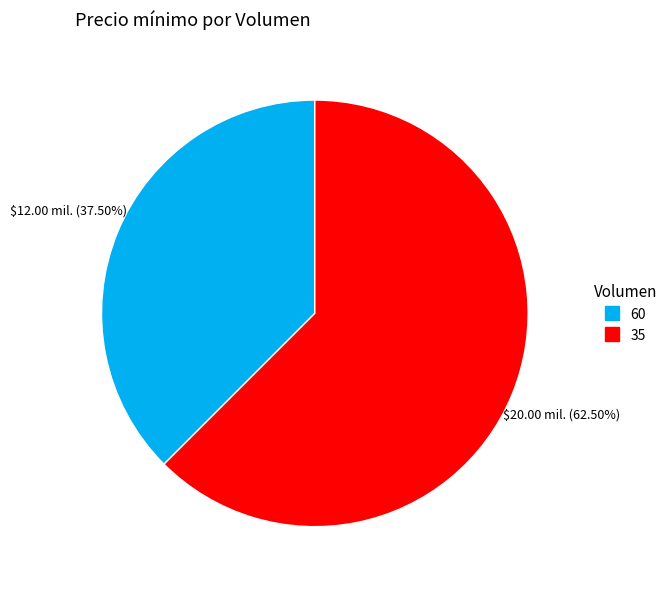

True or false: 60 accounts for 46% of the total.

False